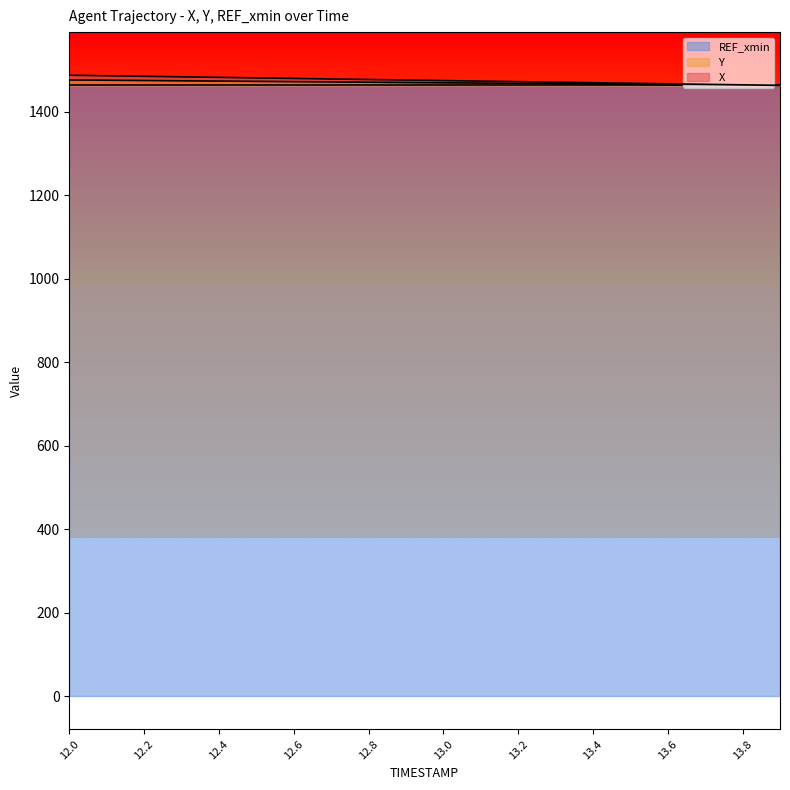

What is the difference between the maximum and minimum values in the X series?

24.3